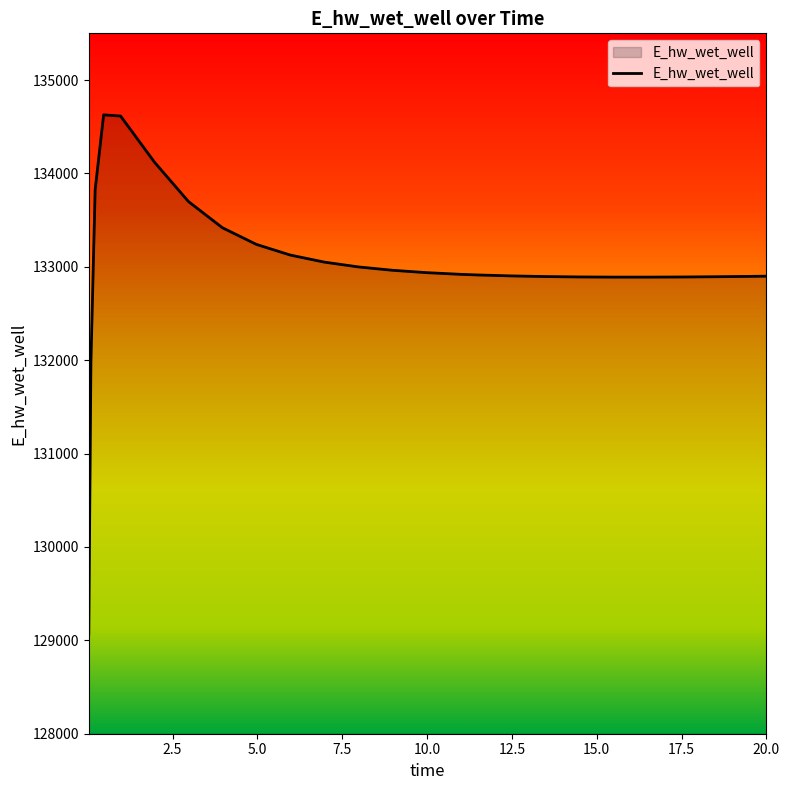

What is the minimum value shown in the chart?

129070.1